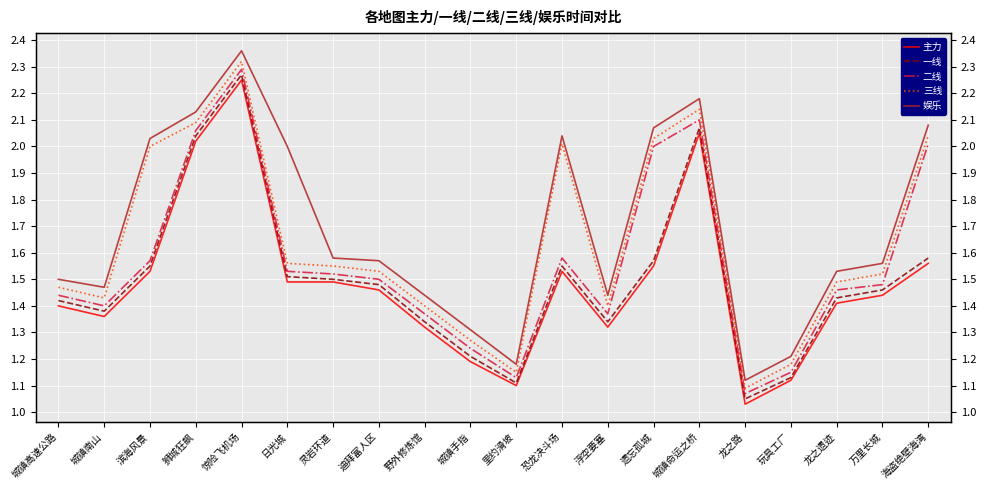

Between 野外修炼馆 and 龙之路, which series saw the biggest shift?

娱乐